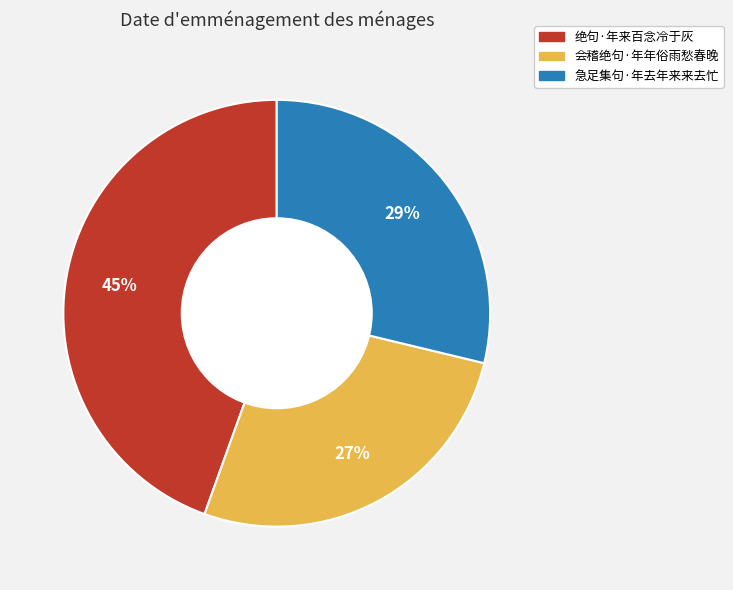

To the nearest percent, what is the difference between the largest and smallest slice percentages?

18%